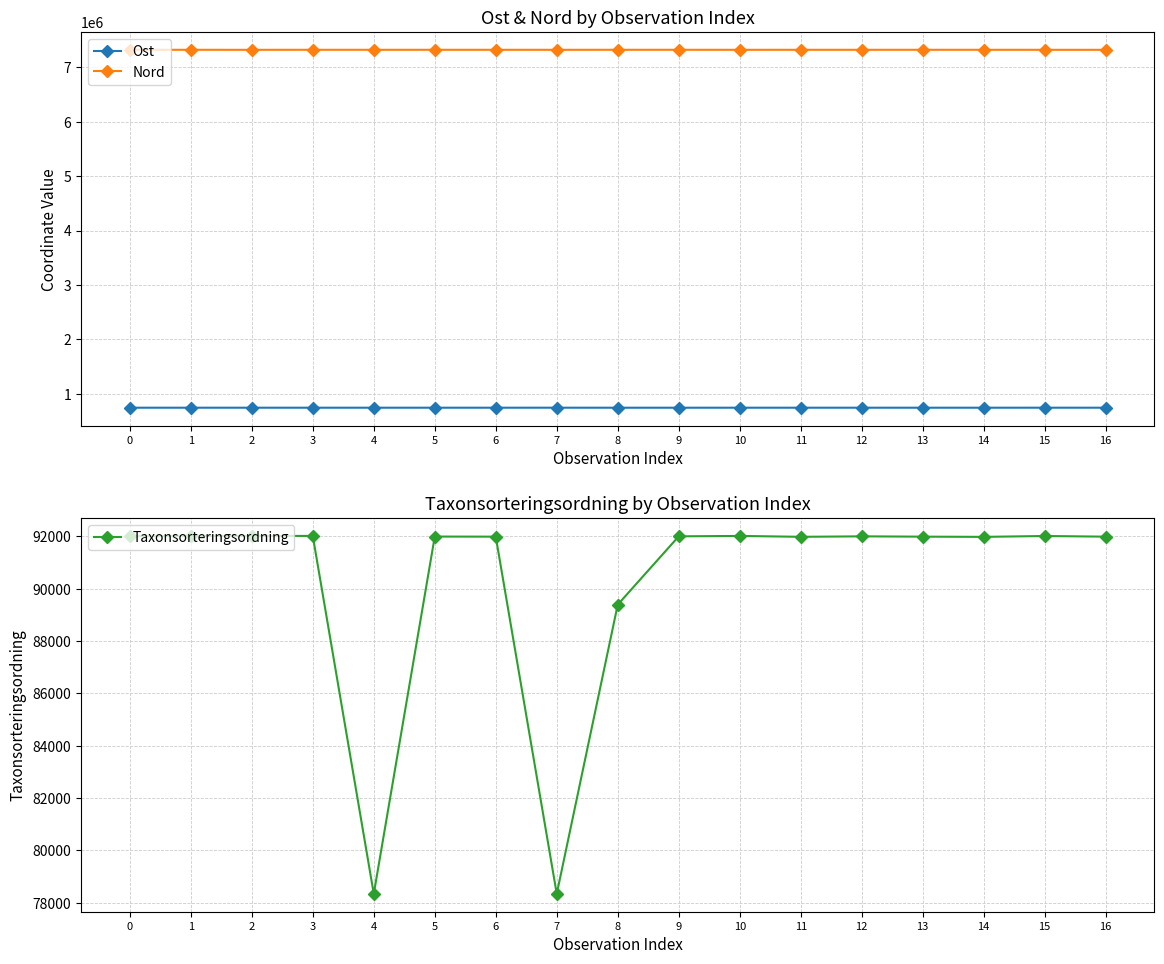

What is the spread (max minus min) of values at 9?

7228758